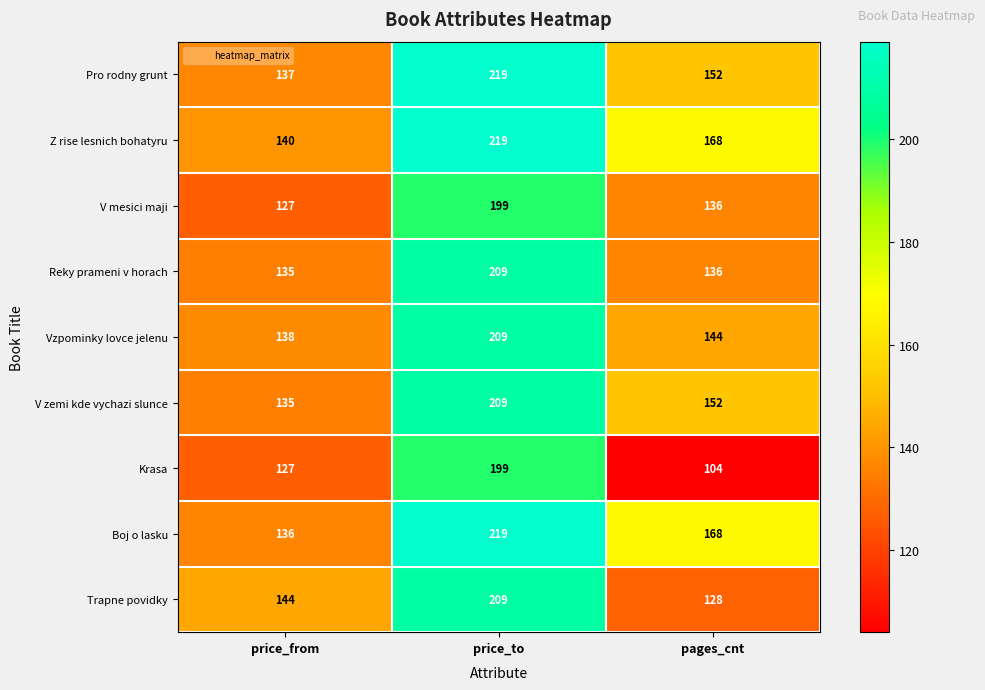

How many values in the V mesici maji series are below 136?

1